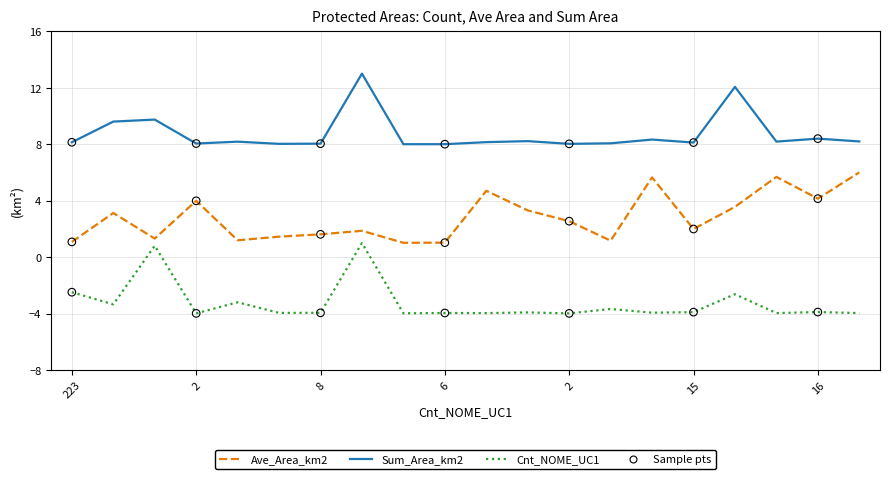

True or false: Sum_Area_km2 and Ave_Area_km2 intersect in this chart.

False